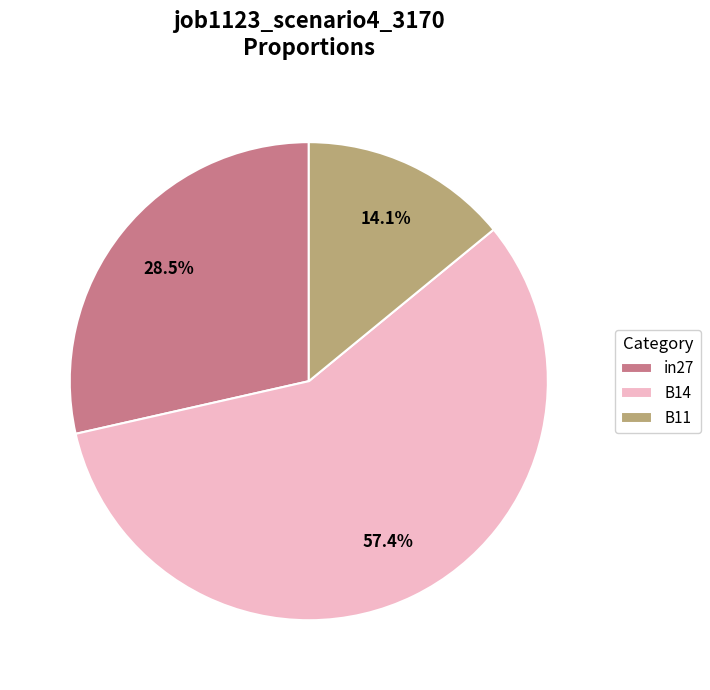

To the nearest percent, what percentage of the pie is B14?

57%